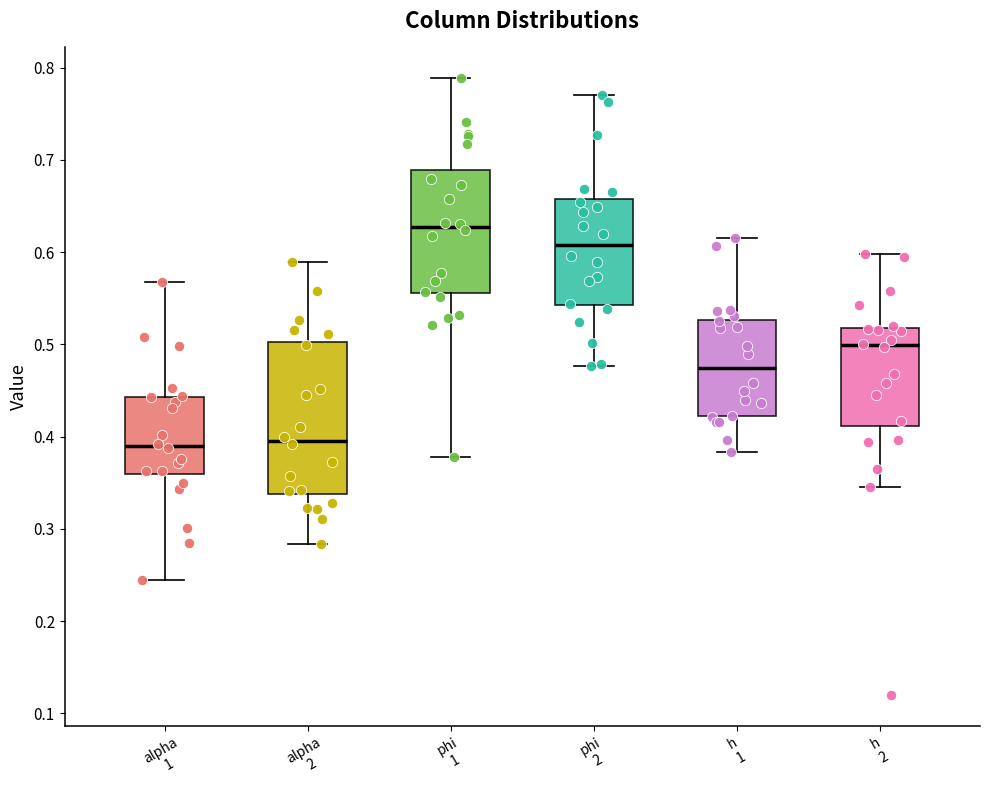

Reading left to right, read every box against the y-axis: the position of its median line, the range the box covers, and the ends of its whiskers. The values are not printed on the chart, so give them approximately, as read against the axis.

alpha 1: median 0.39, box 0.36 to 0.44, whiskers 0.25 to 0.57
alpha 2: median 0.40, box 0.34 to 0.50, whiskers 0.28 to 0.59
phi 1: median 0.63, box 0.56 to 0.69, whiskers 0.38 to 0.79
phi 2: median 0.61, box 0.54 to 0.66, whiskers 0.48 to 0.77
h 1: median 0.47, box 0.42 to 0.53, whiskers 0.38 to 0.62
h 2: median 0.50, box 0.41 to 0.52, whiskers 0.35 to 0.60